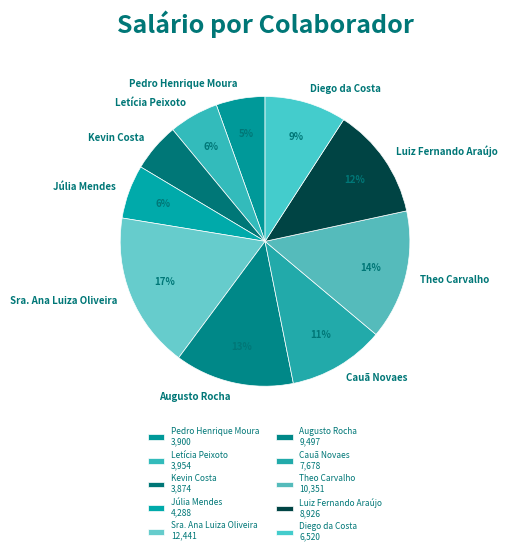

Is it true that Cauã Novaes is 1% of the pie?

False